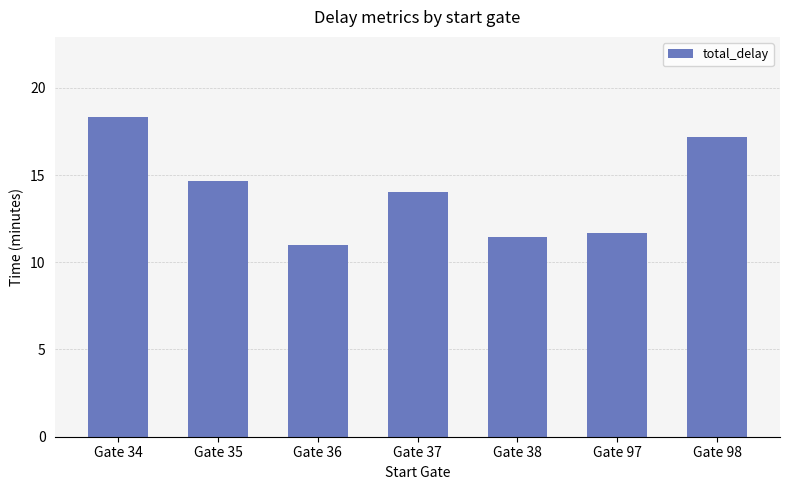

What is the change in value from Gate 38 to Gate 97?

+0.2